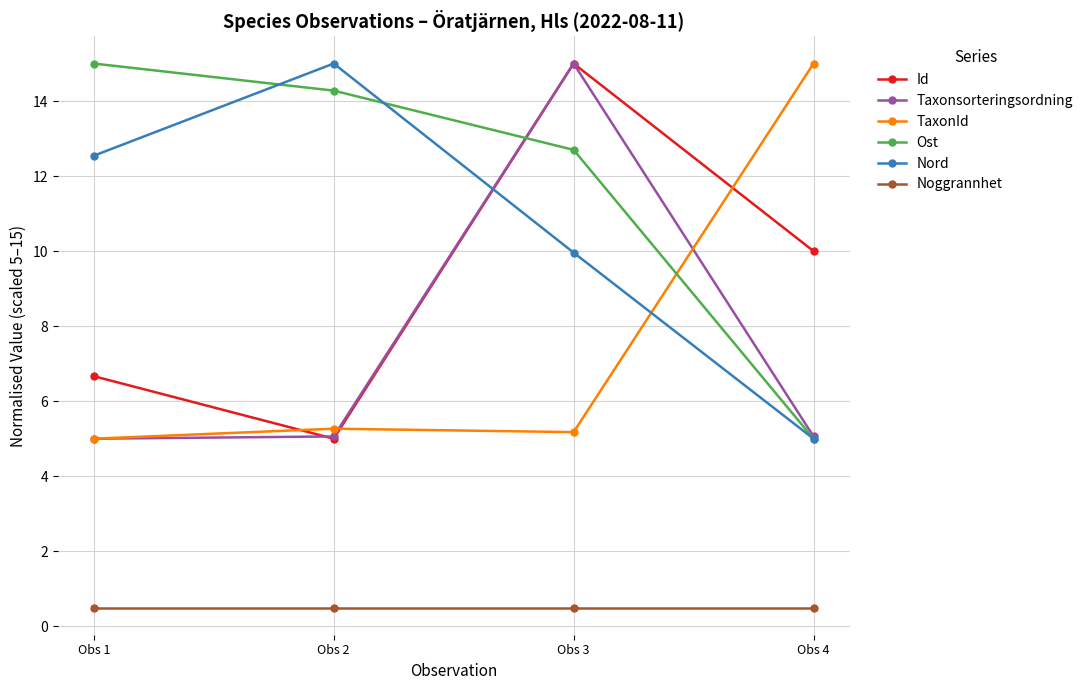

How many times do TaxonId and Ost cross each other?

1